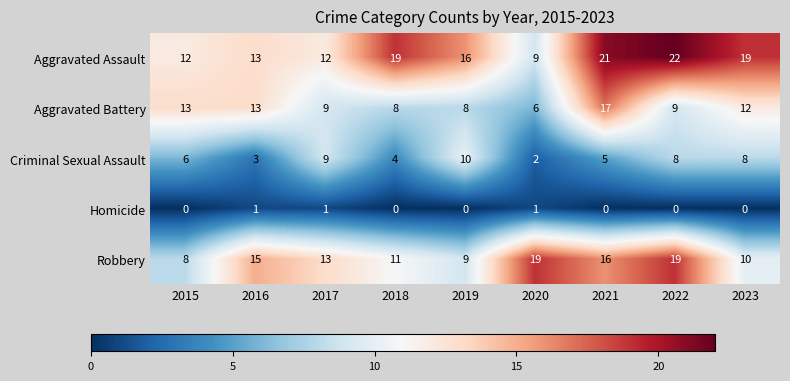

What is the difference between the maximum and second lowest values in the Criminal Sexual Assault series?

7